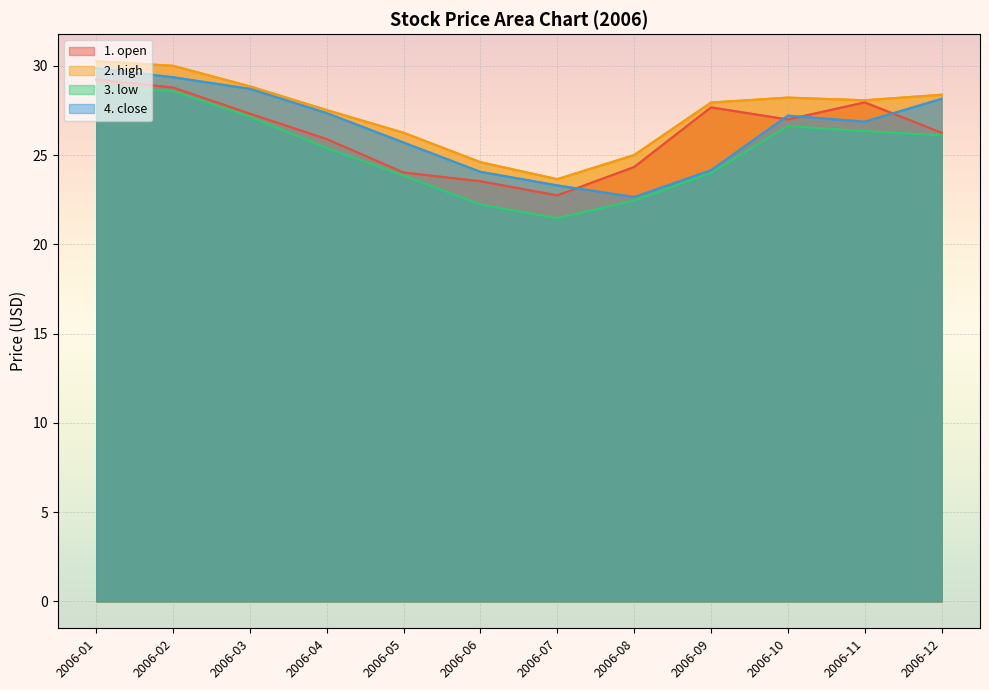

True or false: 3. low and 2. high cross at least once.

False